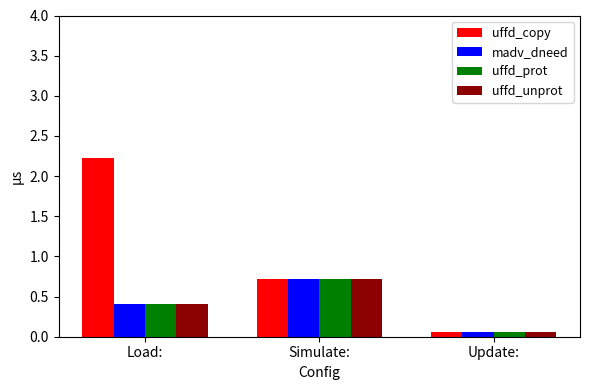

Is it true that uffd_copy equals 0.6 at Load:?

False